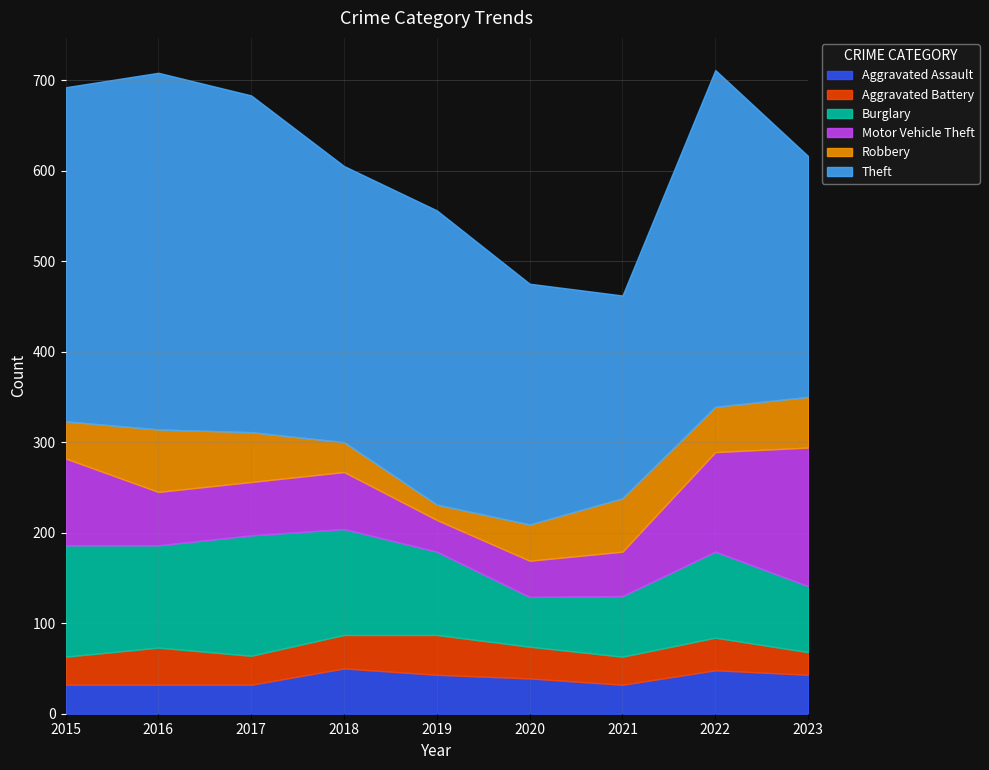

True or false: Theft and Burglary cross at least once.

False